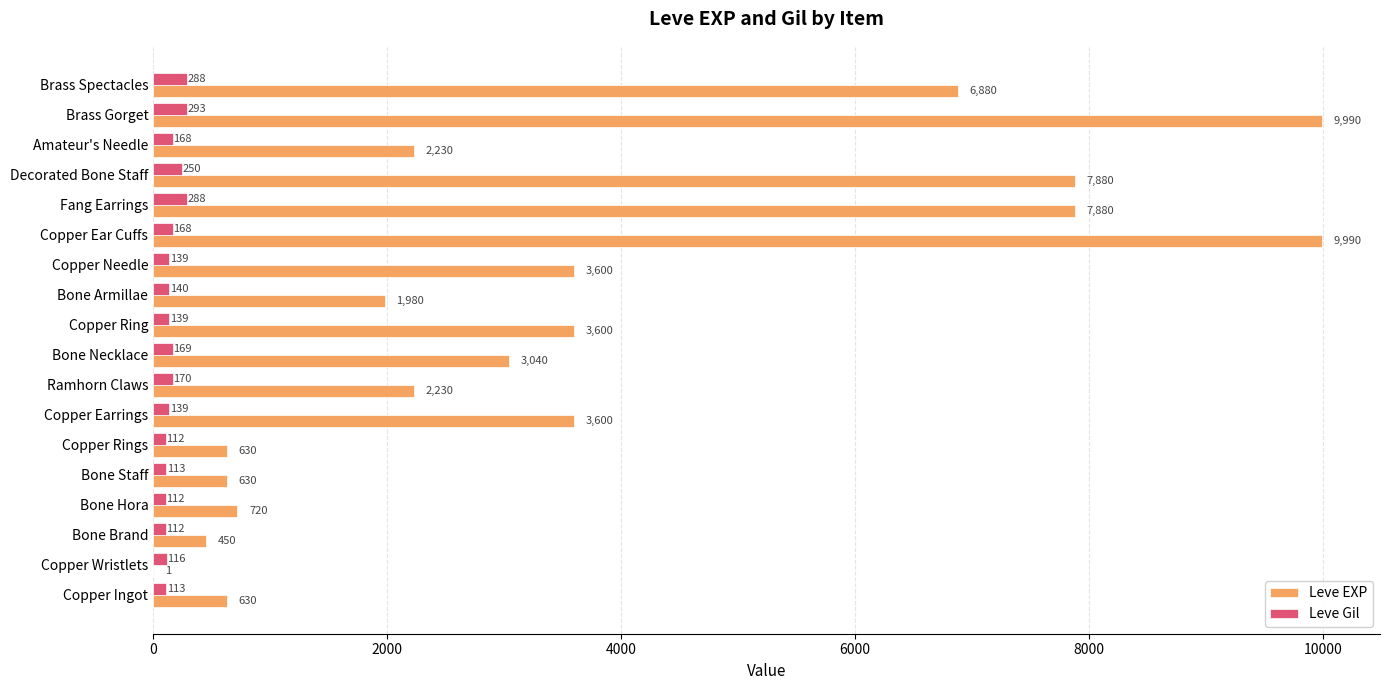

The Leve EXP series shows 720 at Bone Hora. True or false?

True